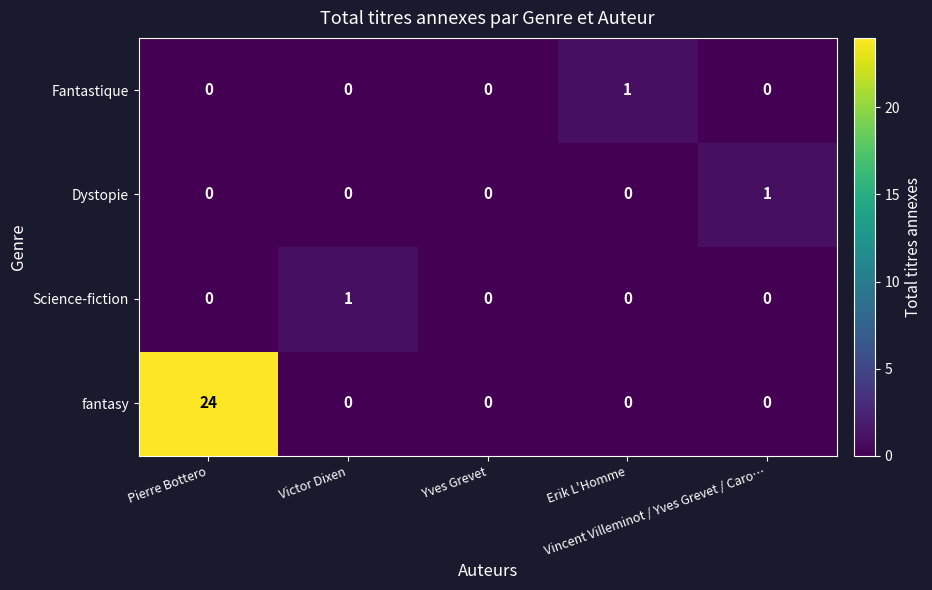

Count the Dystopie values in the range 0 to 1.

5